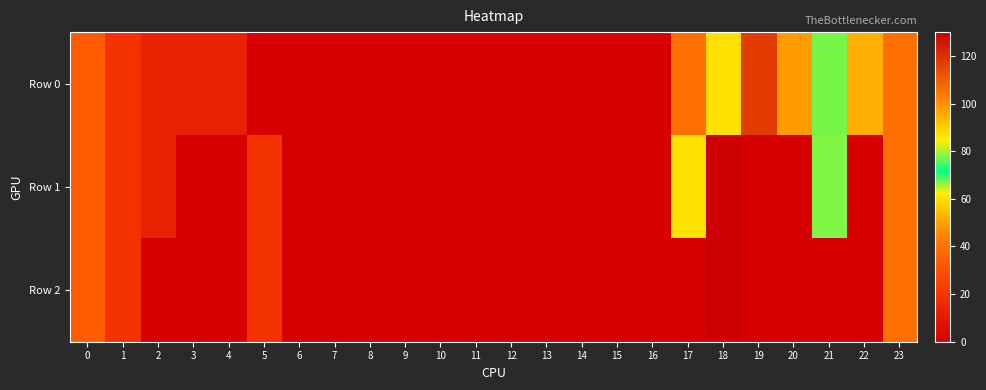

At which category is the sum across all series the highest?

18